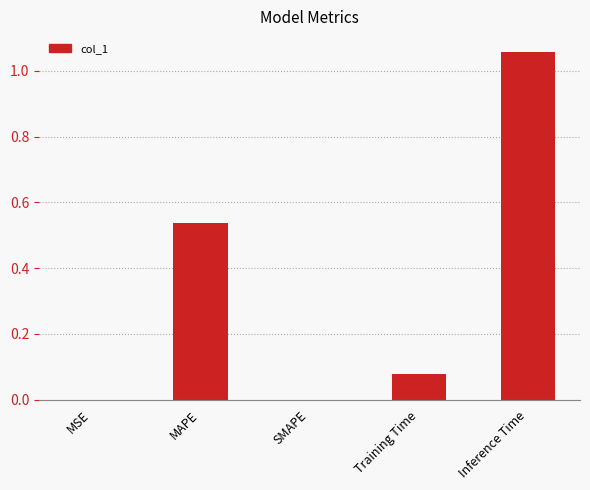

True or false: the data shows 0.0 at MSE.

True